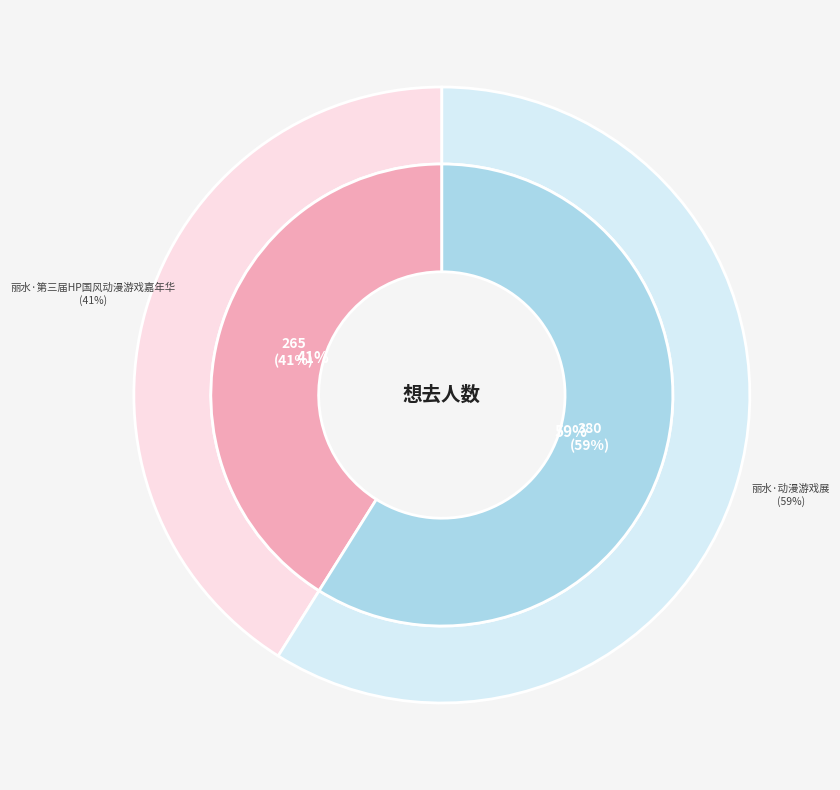

Which slice is the largest?

丽水·动漫游戏展